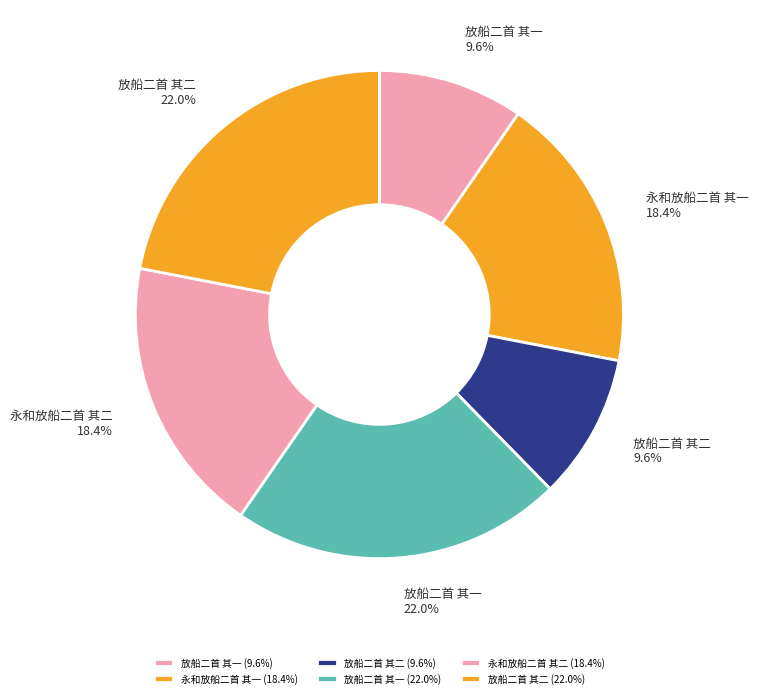

Count the number of slices in the pie.

6